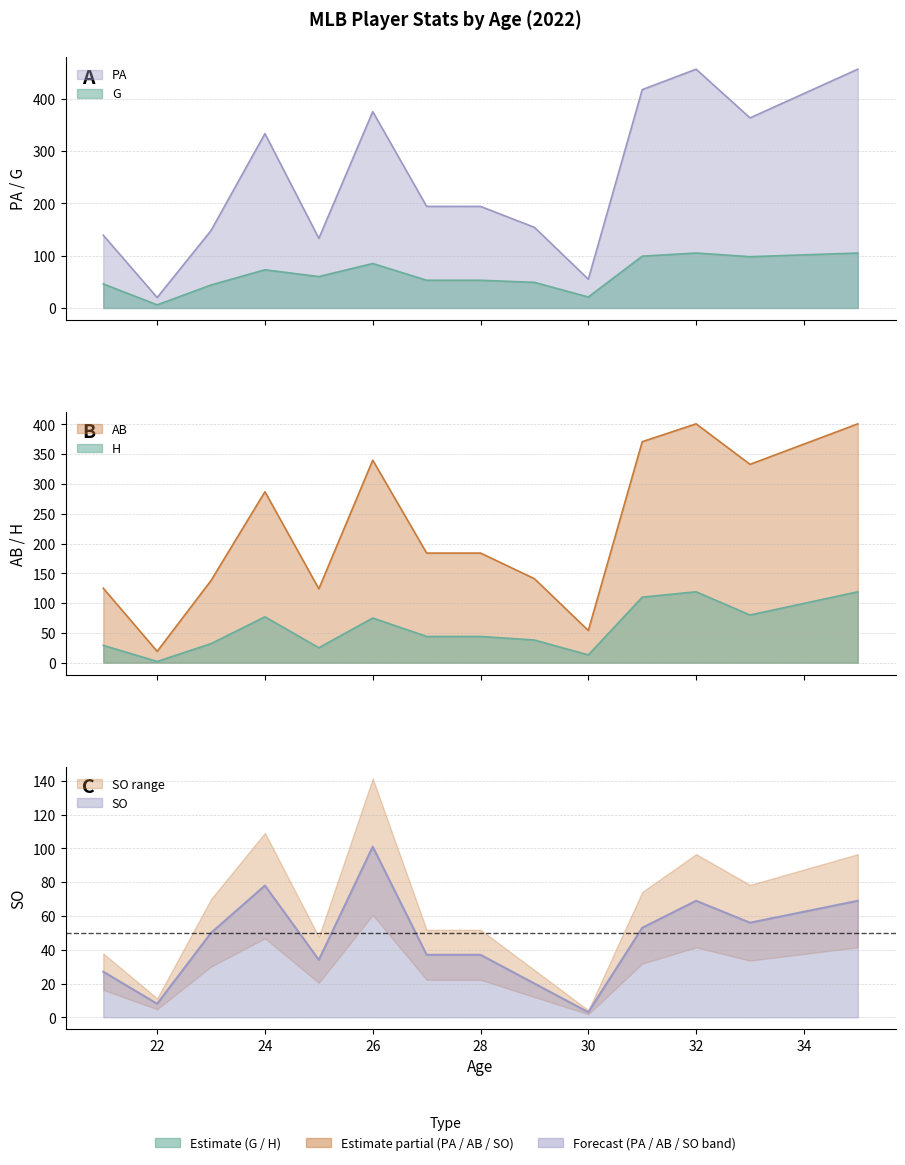

Reading left to right, what are all the values shown in this chart?

G: 46	6	44	73	60	85	53	53	49	21	99	105	98	105
PA: 139	20	148	333	133	375	194	194	154	55	417	456	363	456
AB: 125	19	138	287	124	340	184	184	141	54	371	401	333	401
H: 29	2	32	77	25	75	44	44	38	13	110	119	80	119
SO: 27	8	50	78	34	101	37	37	20	3	53	69	56	69